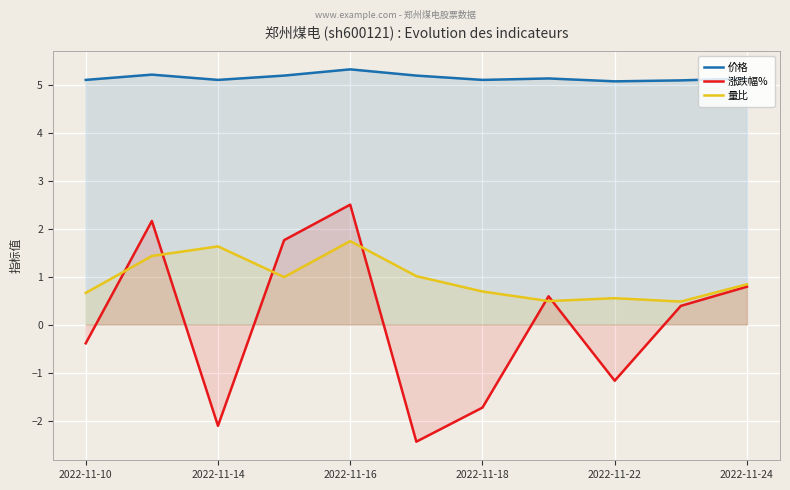

Which series has the largest range (max minus min)?

涨跌幅%